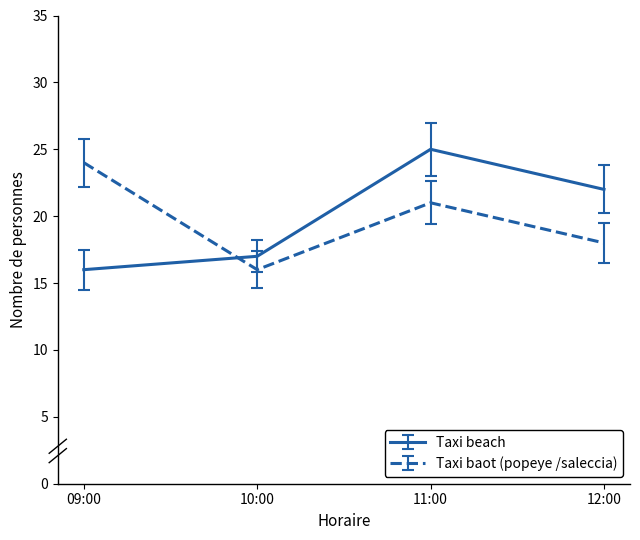

What is the difference between the maximum and minimum values in the Taxi beach series?

9